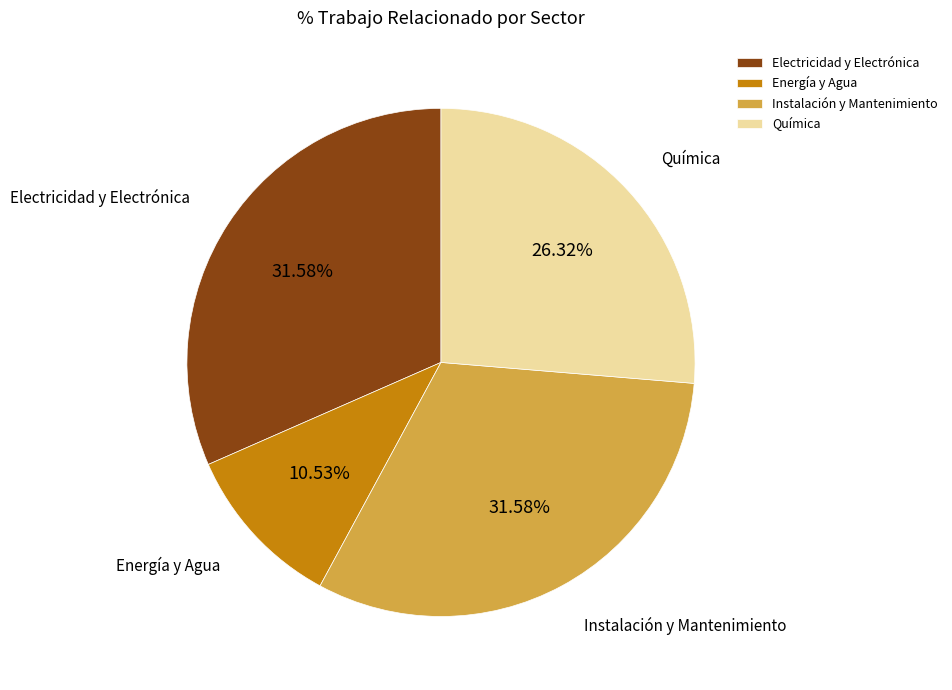

Do Energía y Agua and Electricidad y Electrónica together represent more than half of the pie?

No